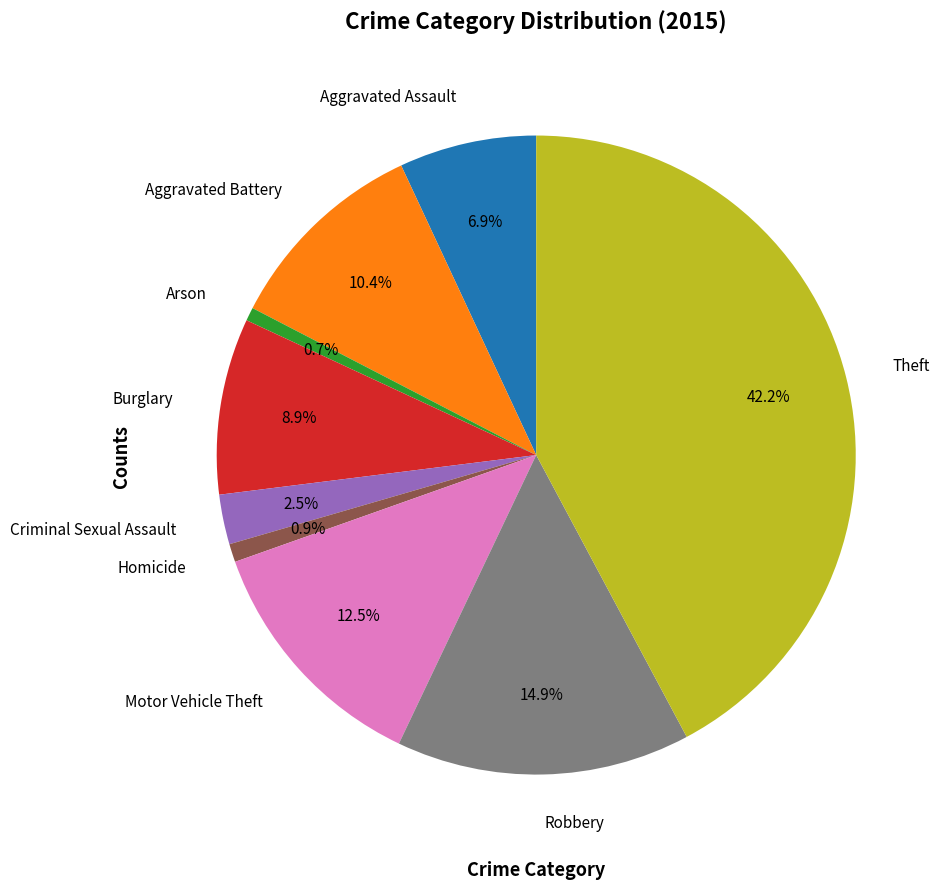

Which slice is the largest?

Theft